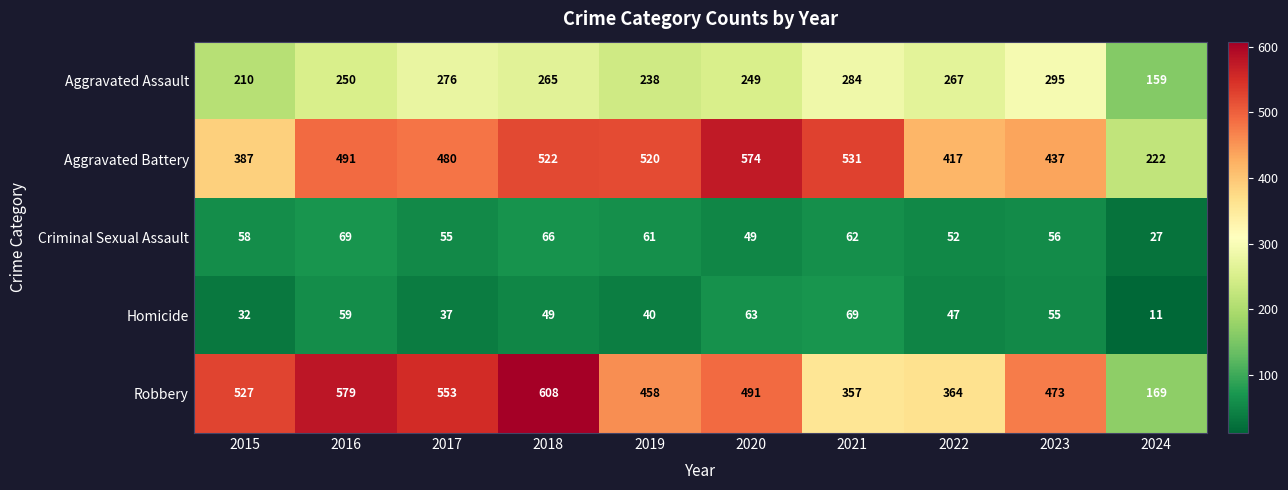

Which label corresponds to the largest value in the chart?

2018